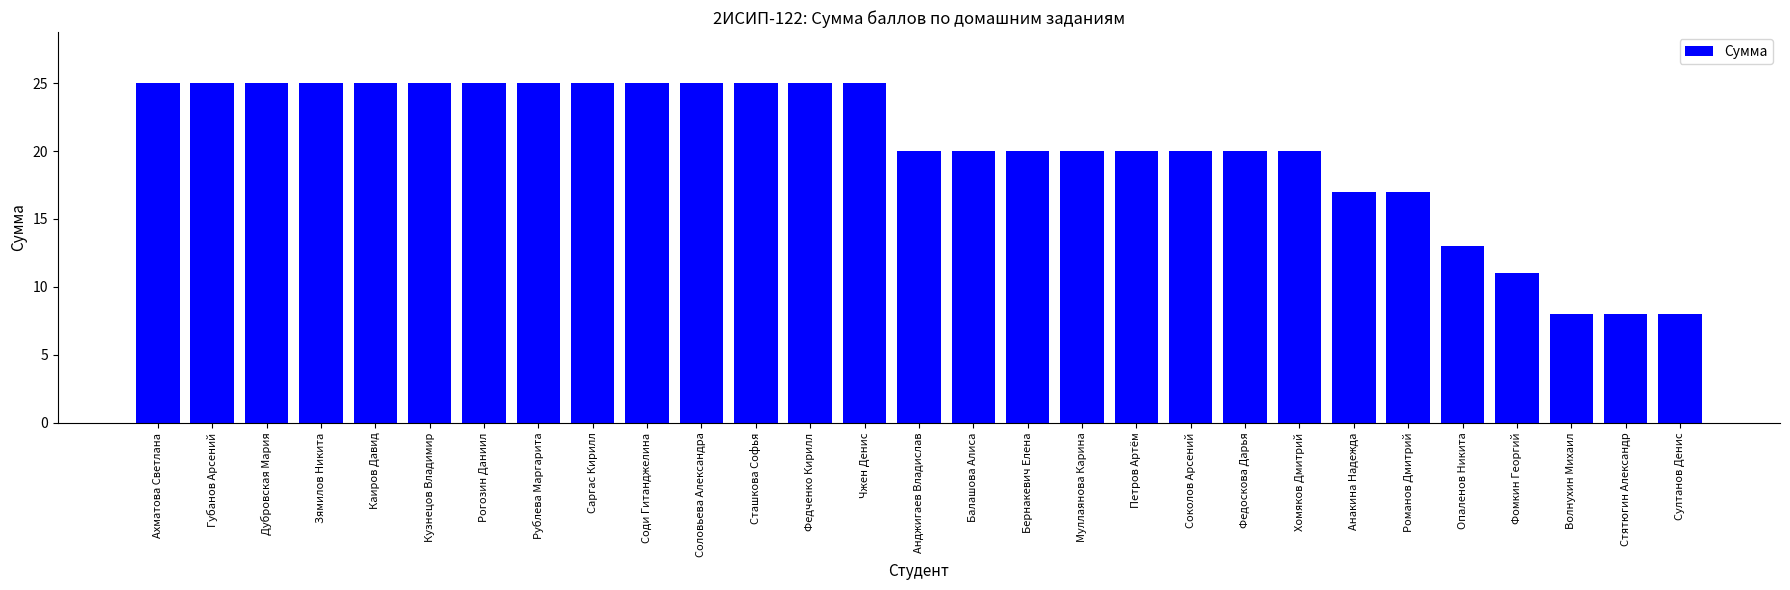

Approximately how many times larger is the value at Зямилов Никита compared to Соди Гитанджелина?

1.0